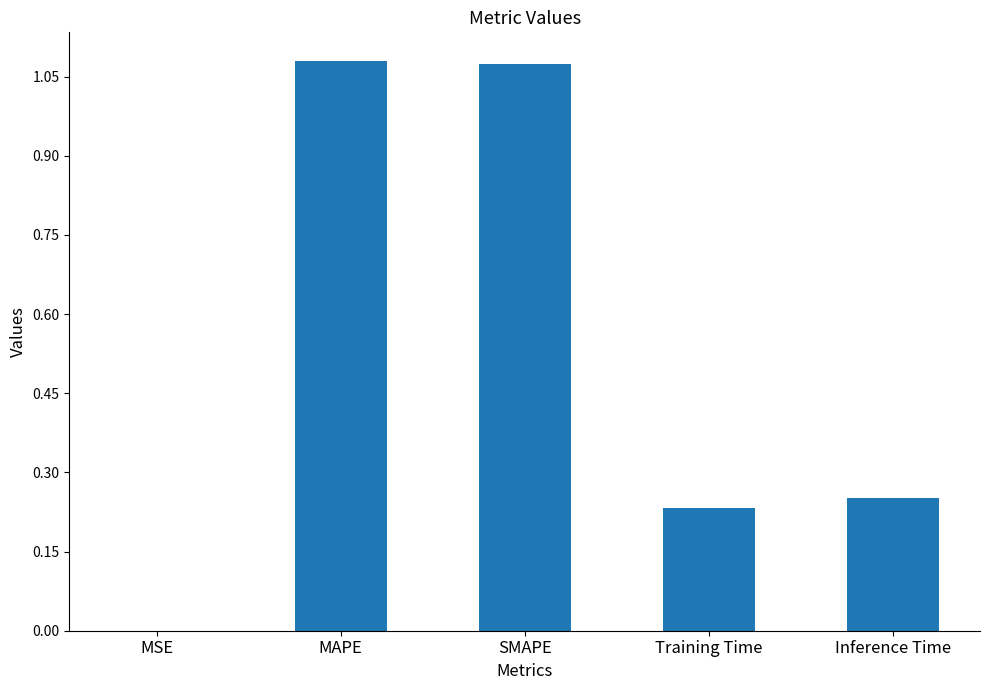

True or false: the data shows 0.4 at Inference Time.

False